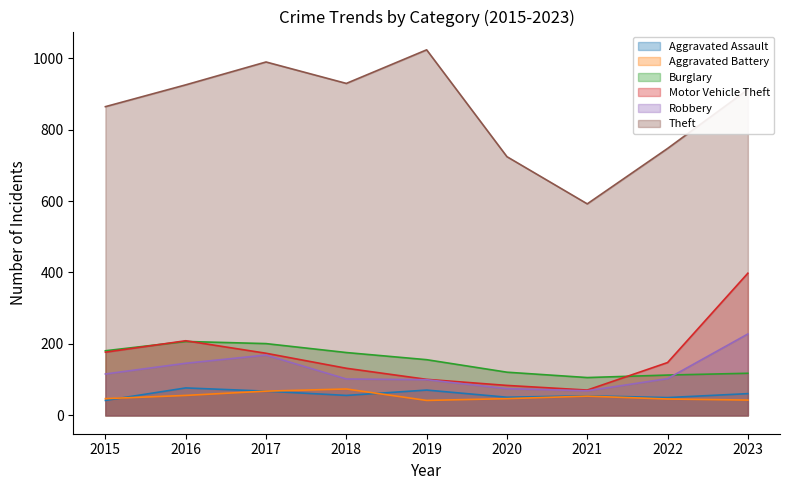

At how many categories does at least one series exceed 596?

8